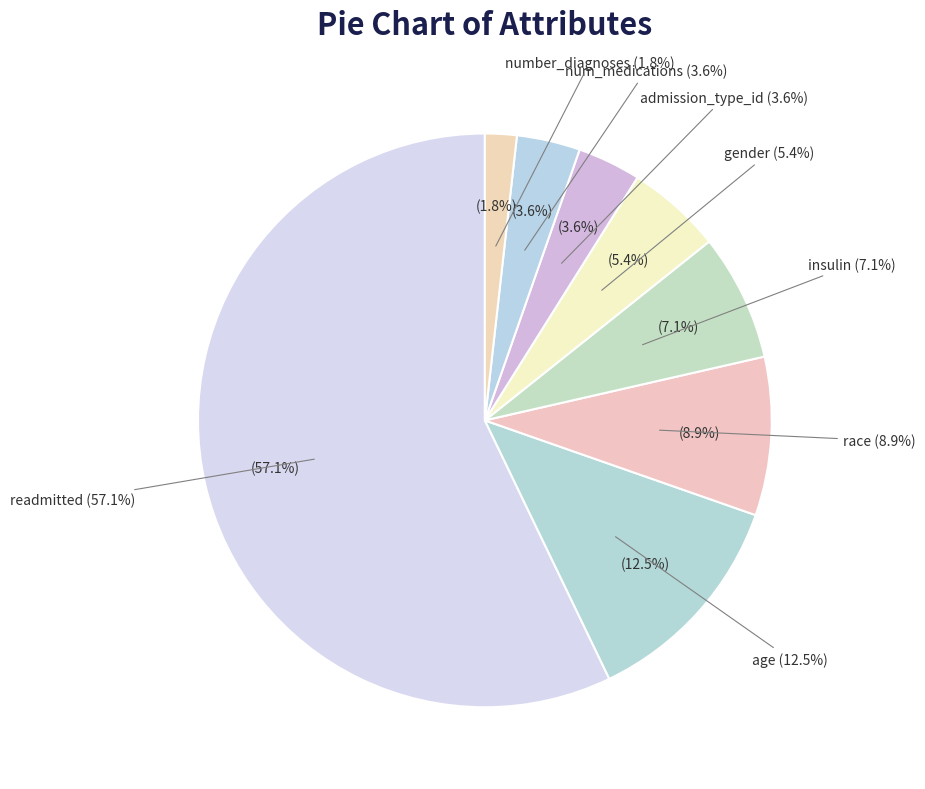

Which slice is the largest?

readmitted